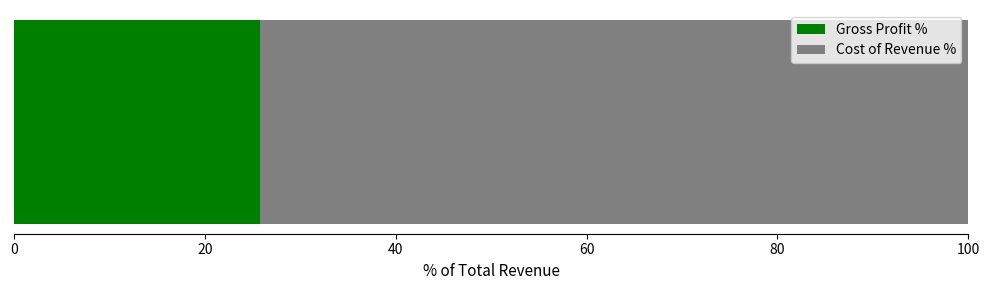

What is the lowest value of the Gross Profit % series?

25.8